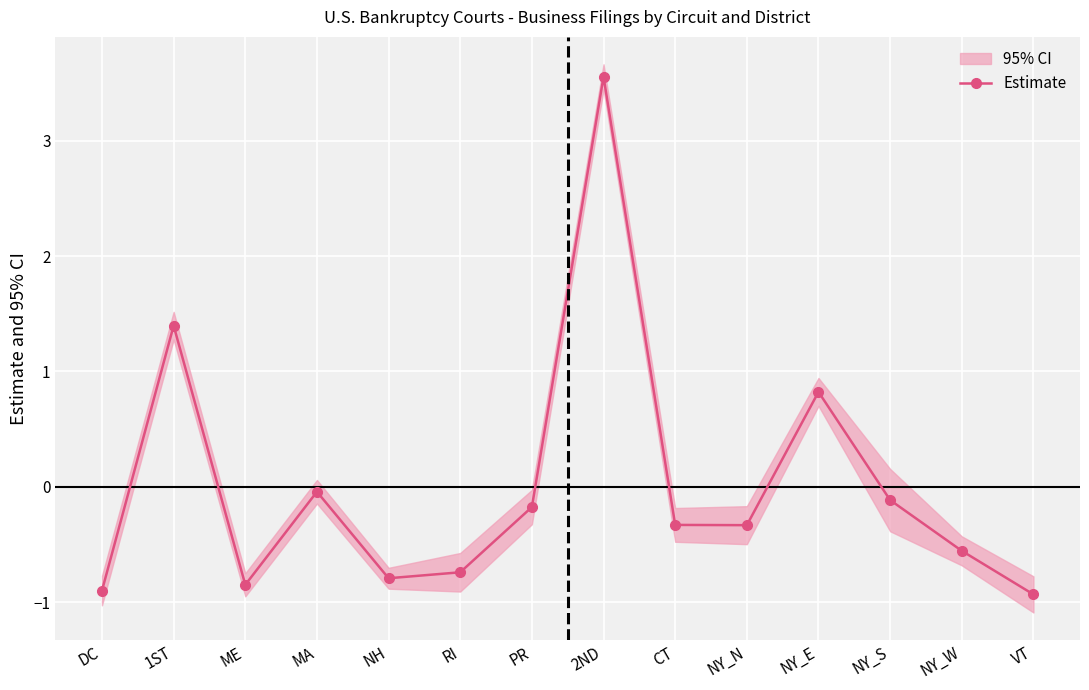

What is the difference between the values at NY_E and NH?

1.6